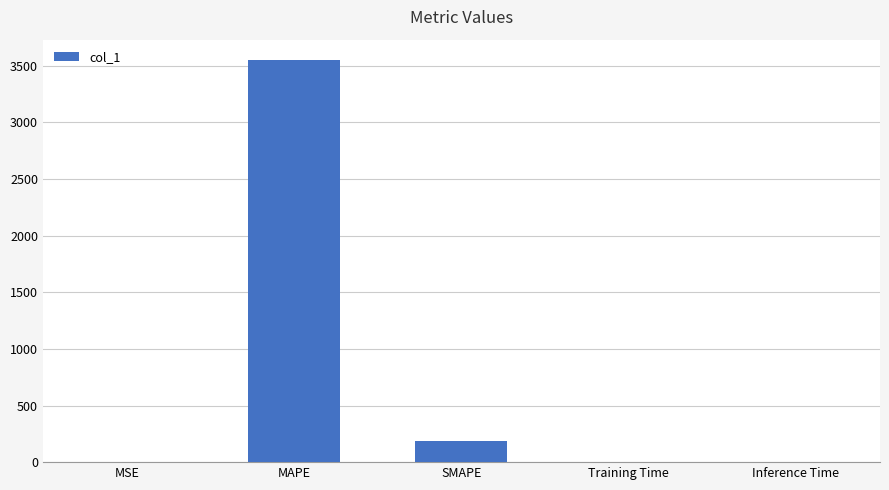

Are the bars horizontal?

No